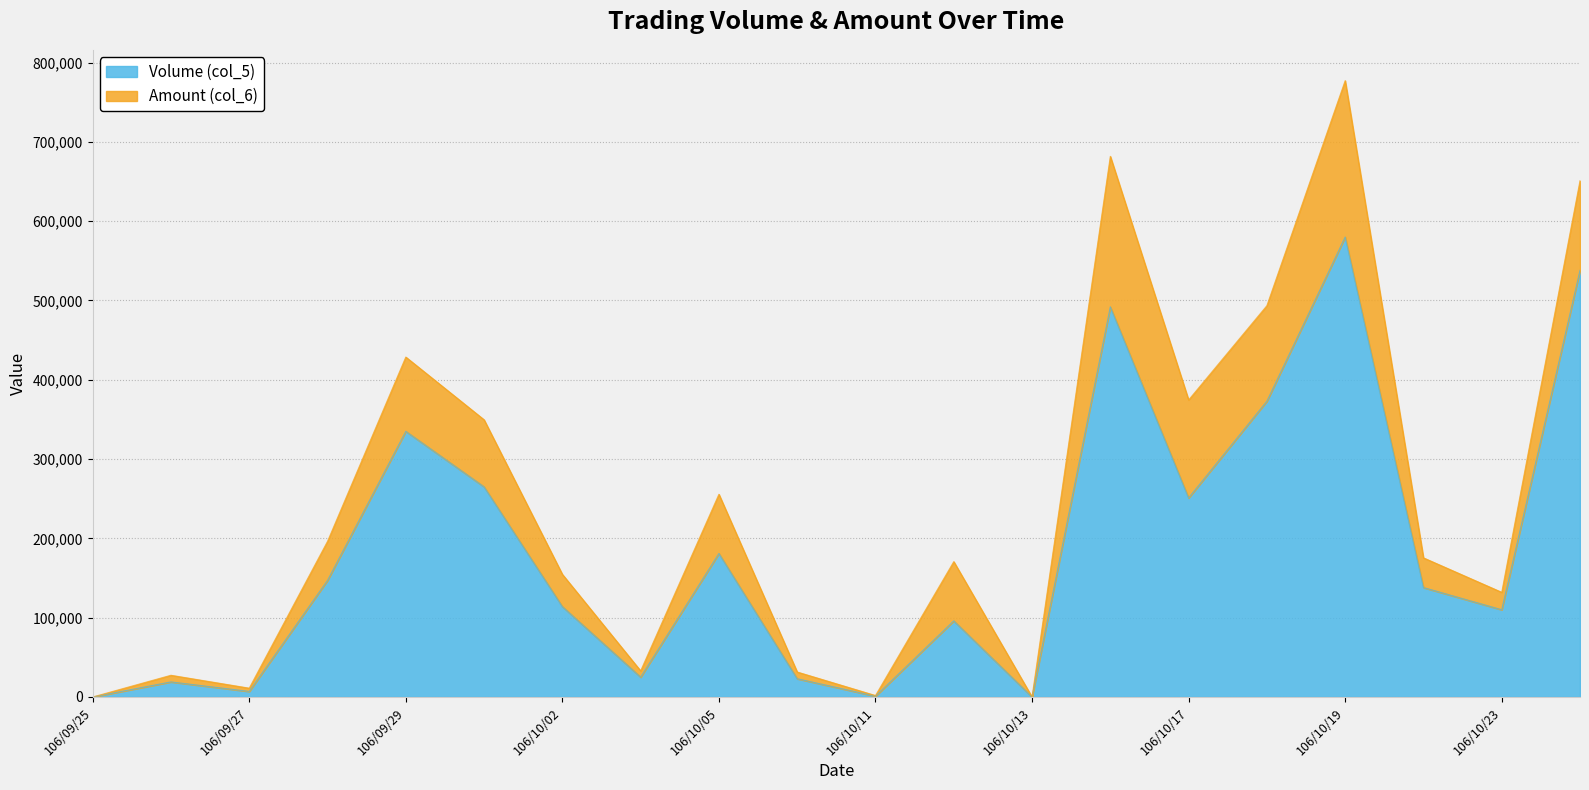

Which has a higher value, 106/10/12 or 106/10/23?

106/10/23